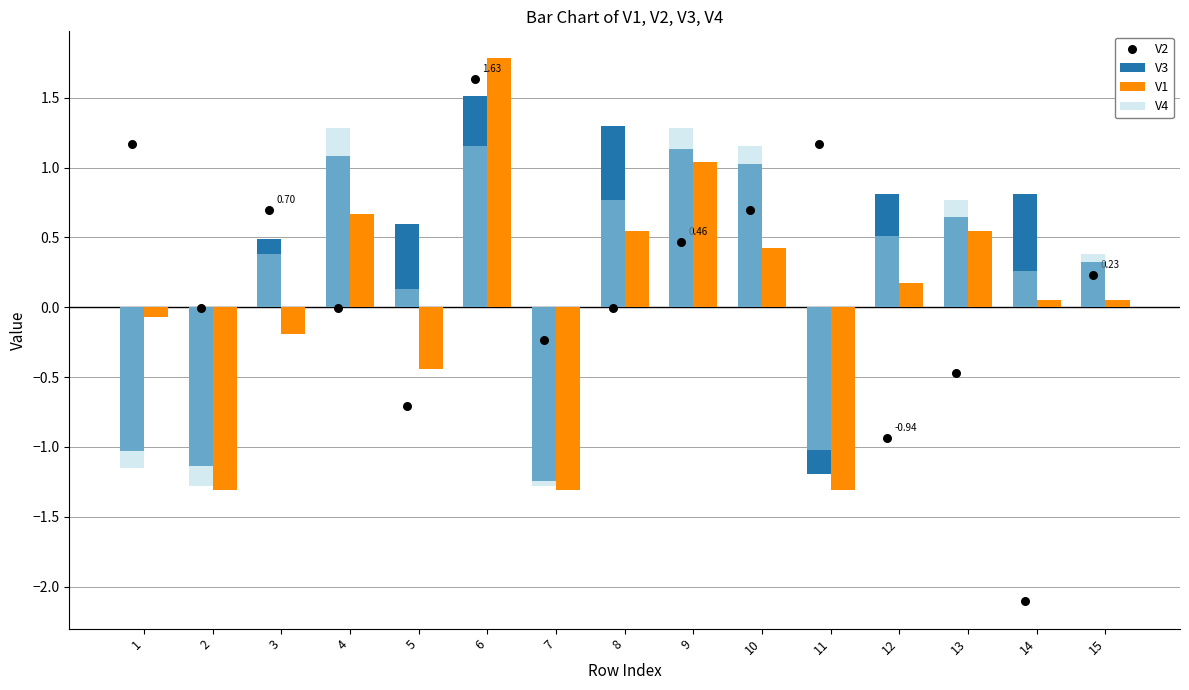

At which category is the sum across all series the highest?

6